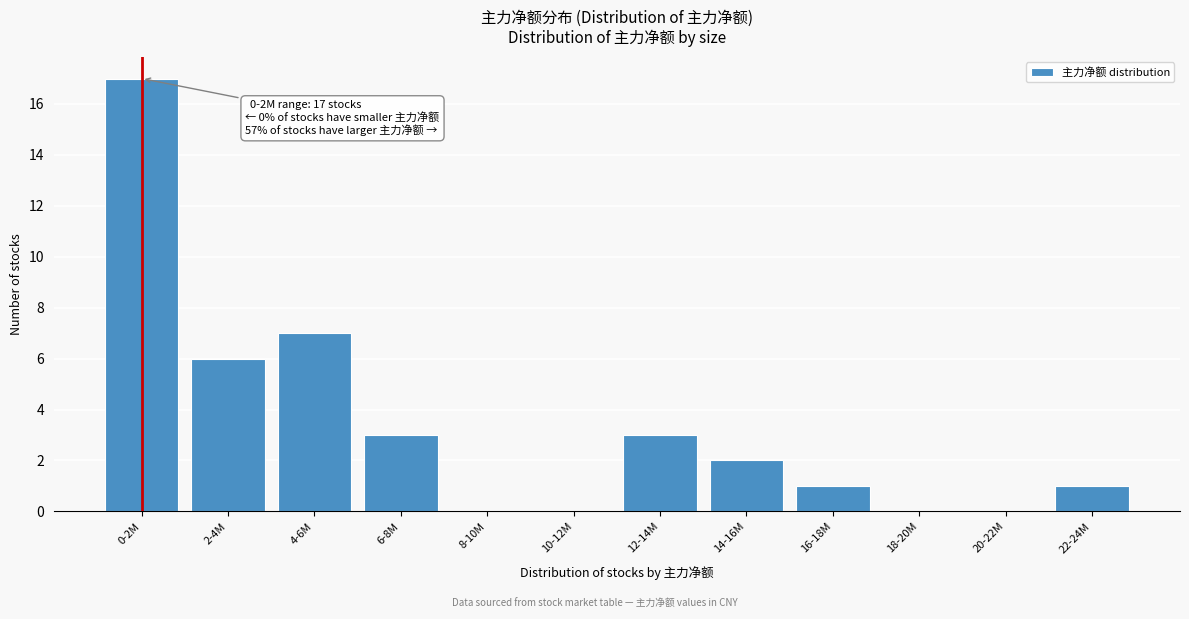

Reading left to right, extract all data points from this chart.

0-2M=17	2-4M=6	4-6M=7	6-8M=3	8-10M=0	10-12M=0	12-14M=3	14-16M=2	16-18M=1	18-20M=0	20-22M=0	22-24M=1